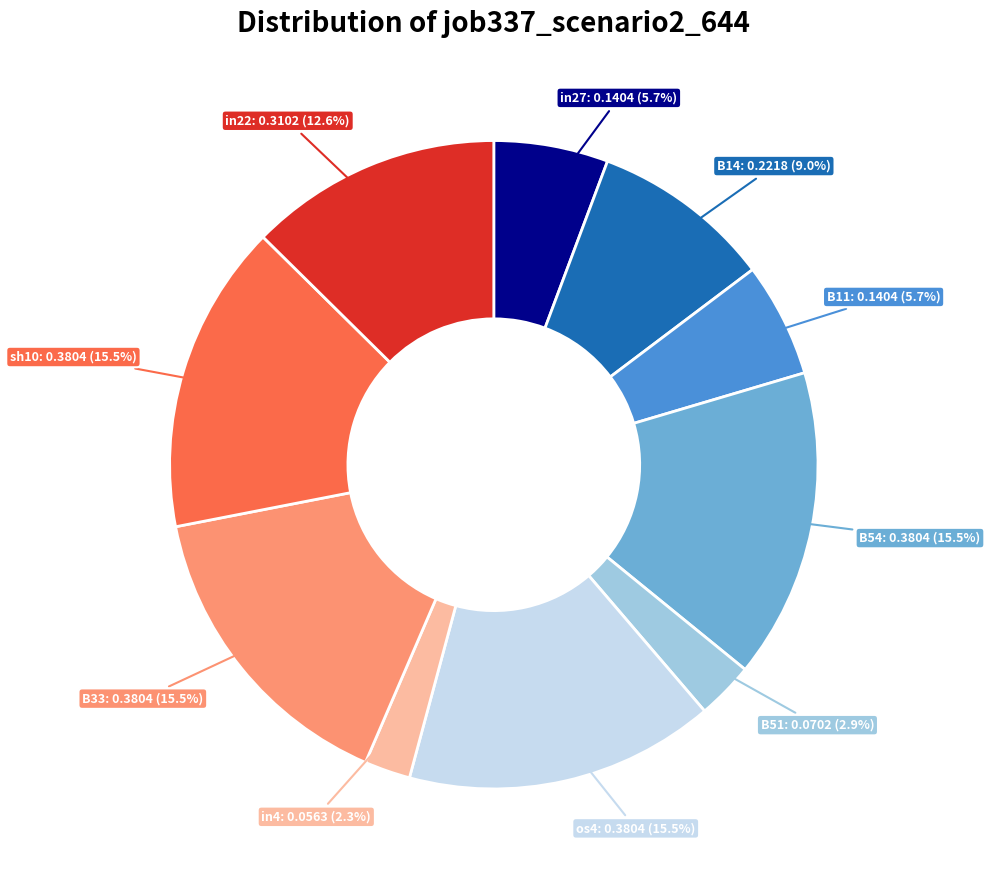

Which has a higher value, B54 or B51?

B54